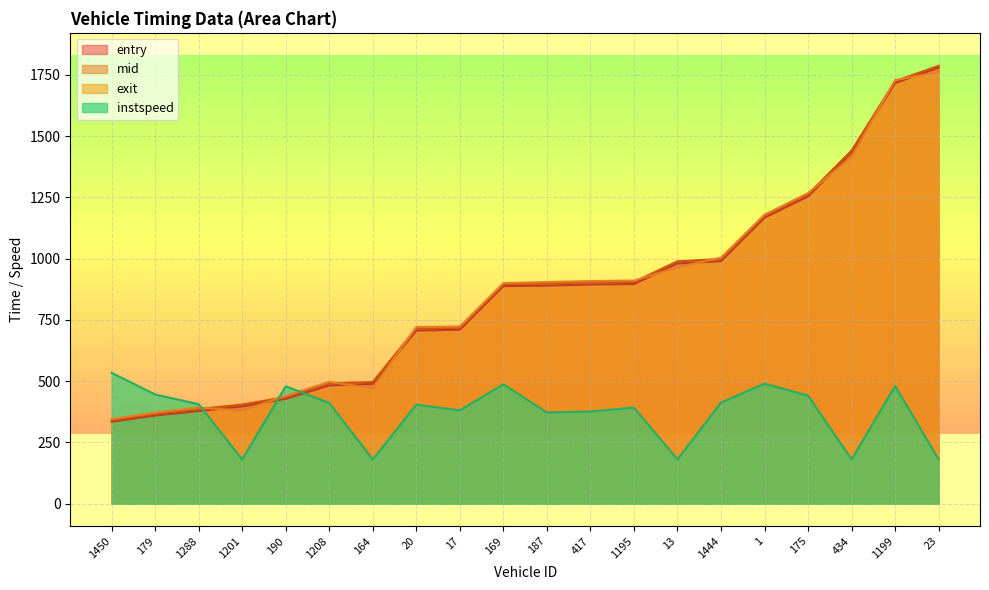

Does the chart have visible grid lines?

Yes